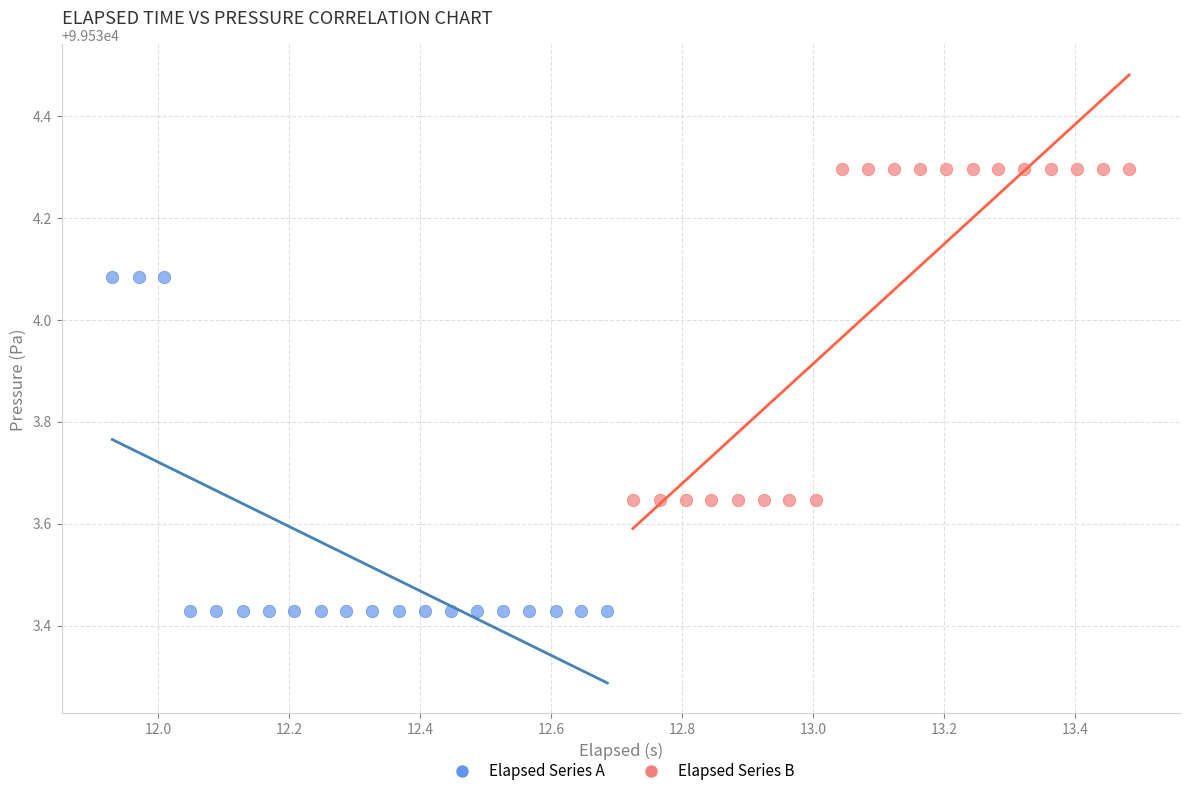

Which series reaches the maximum Y coordinate?

Elapsed Series B